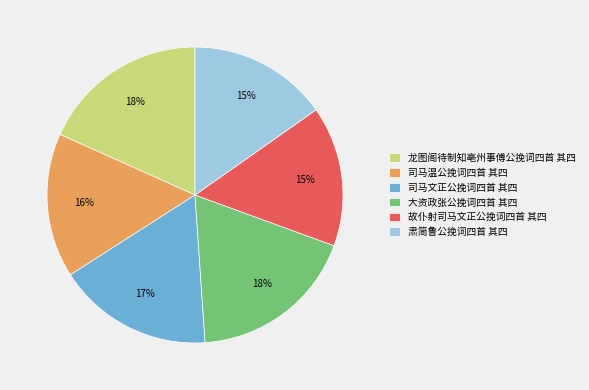

To the nearest percent, what portion does 大资政张公挽词四首 其四 represent?

18%